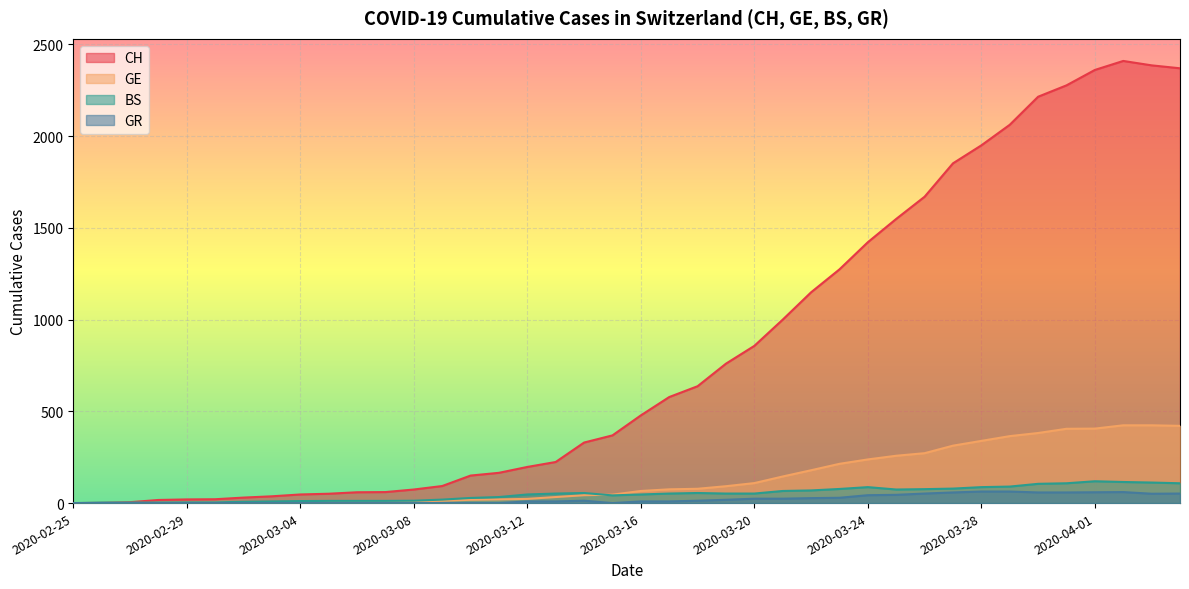

How many values in the CH series are below 478?

20